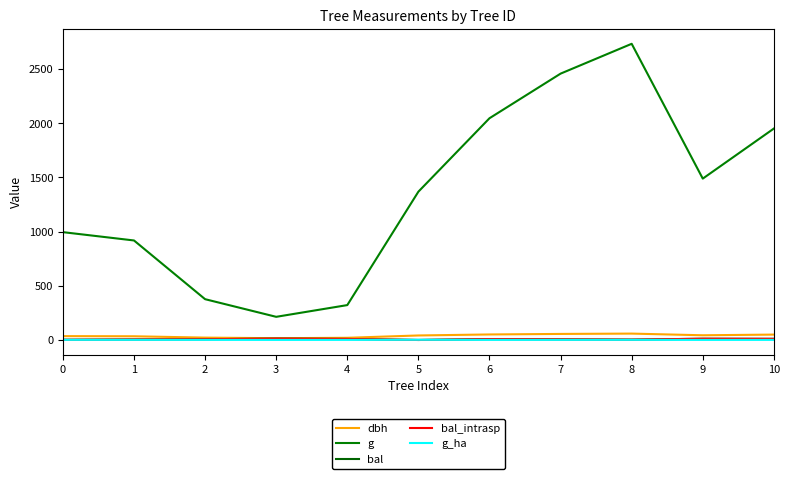

Is this an area chart (filled region under the line)?

No